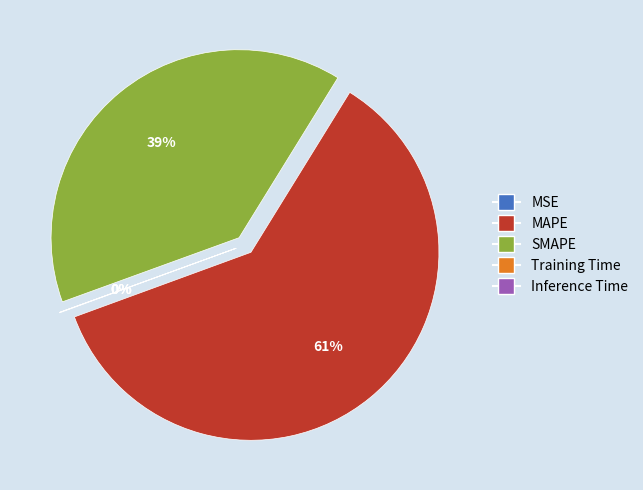

The SMAPE slice represents 39% of the pie. True or false?

True